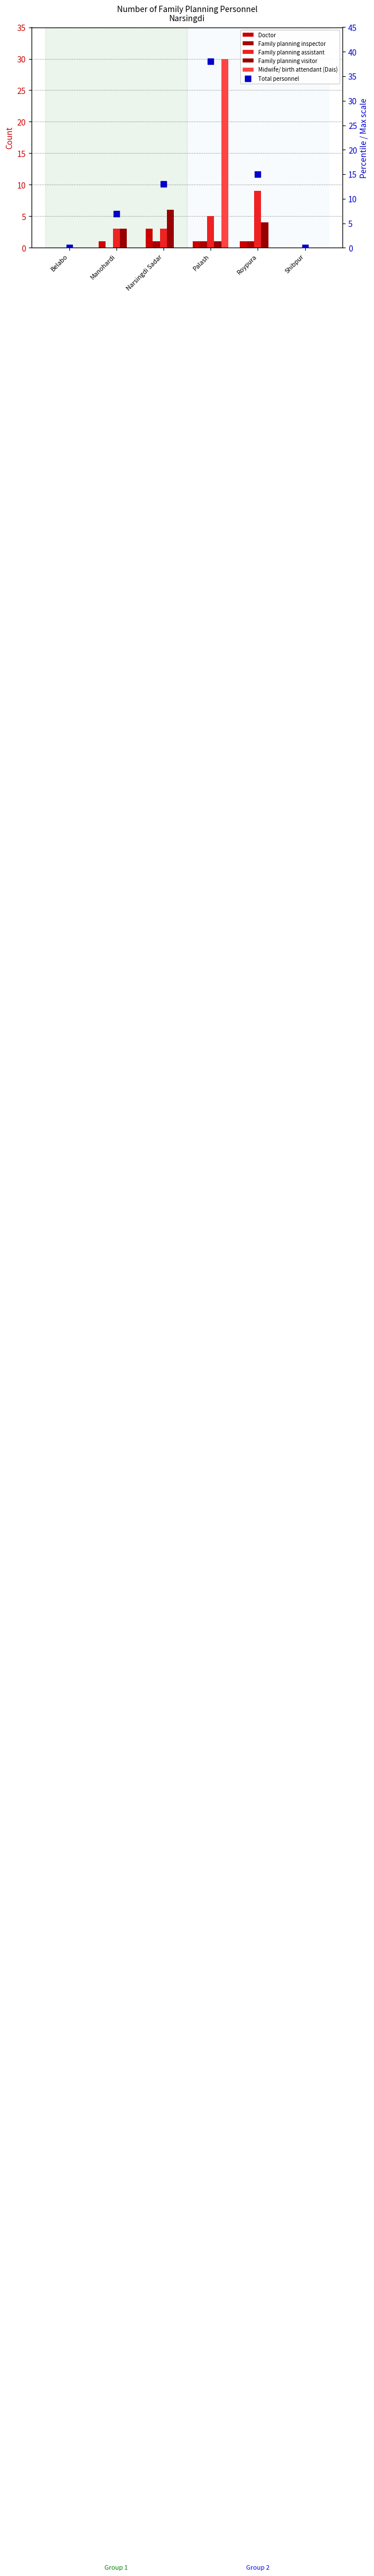

Which series has the largest total across all categories?

Total personnel